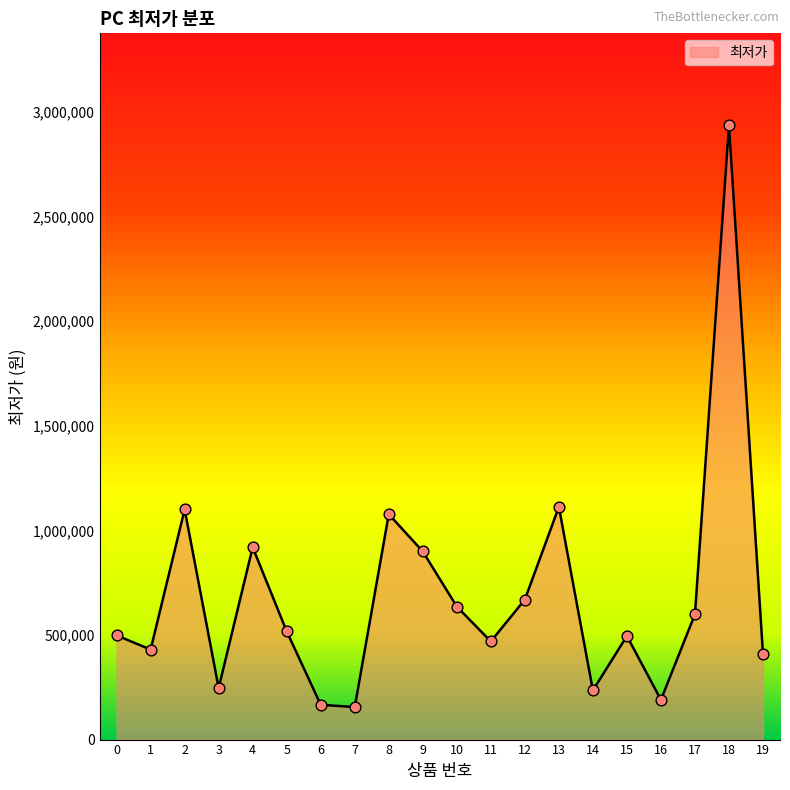

What is the ratio of the value at 9 to the value at 1?

2.1